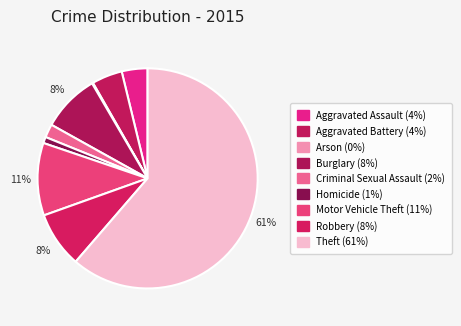

Which category has the smallest portion of the pie?

Arson